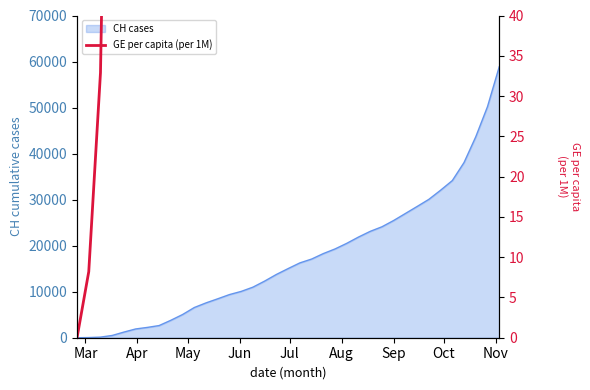

True or false: the data shows 23223.2 at 29.

False